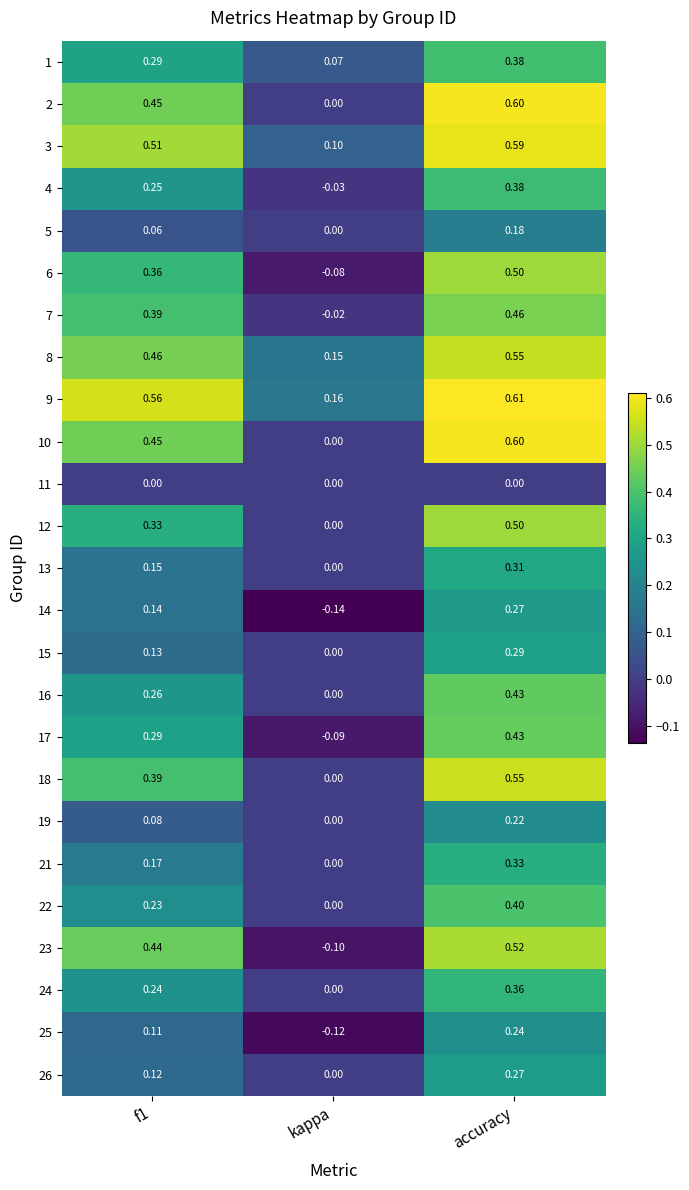

What is the greatest value displayed?

0.6